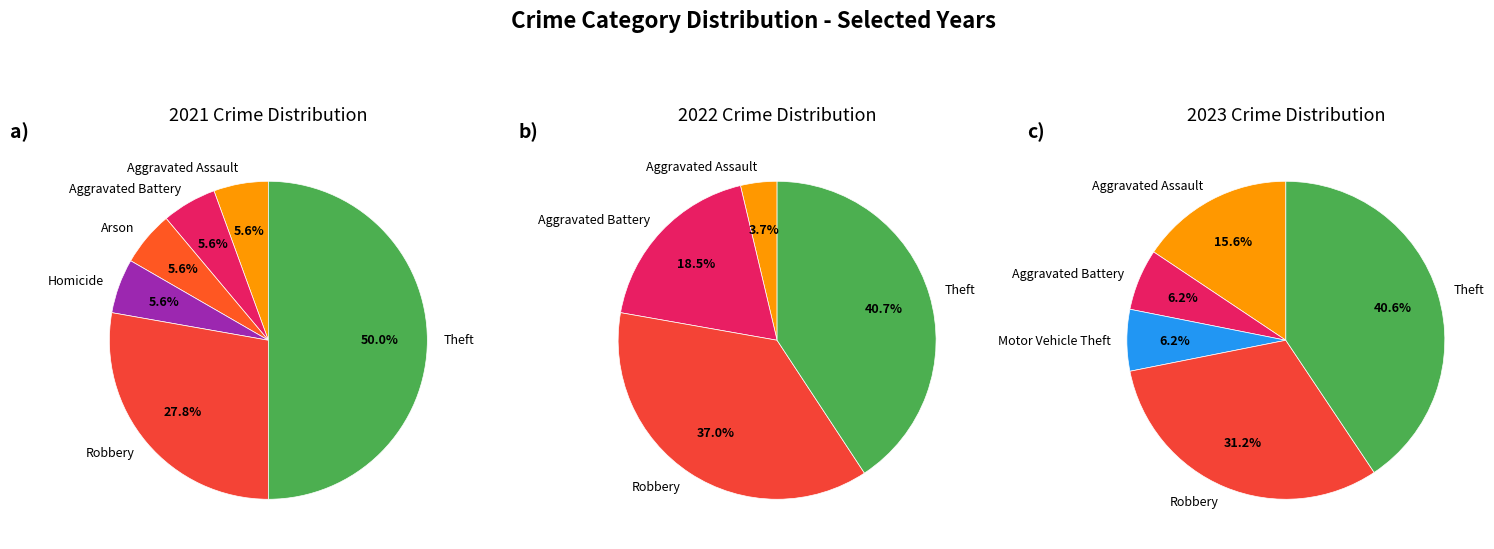

Is there a majority slice in this chart?

No